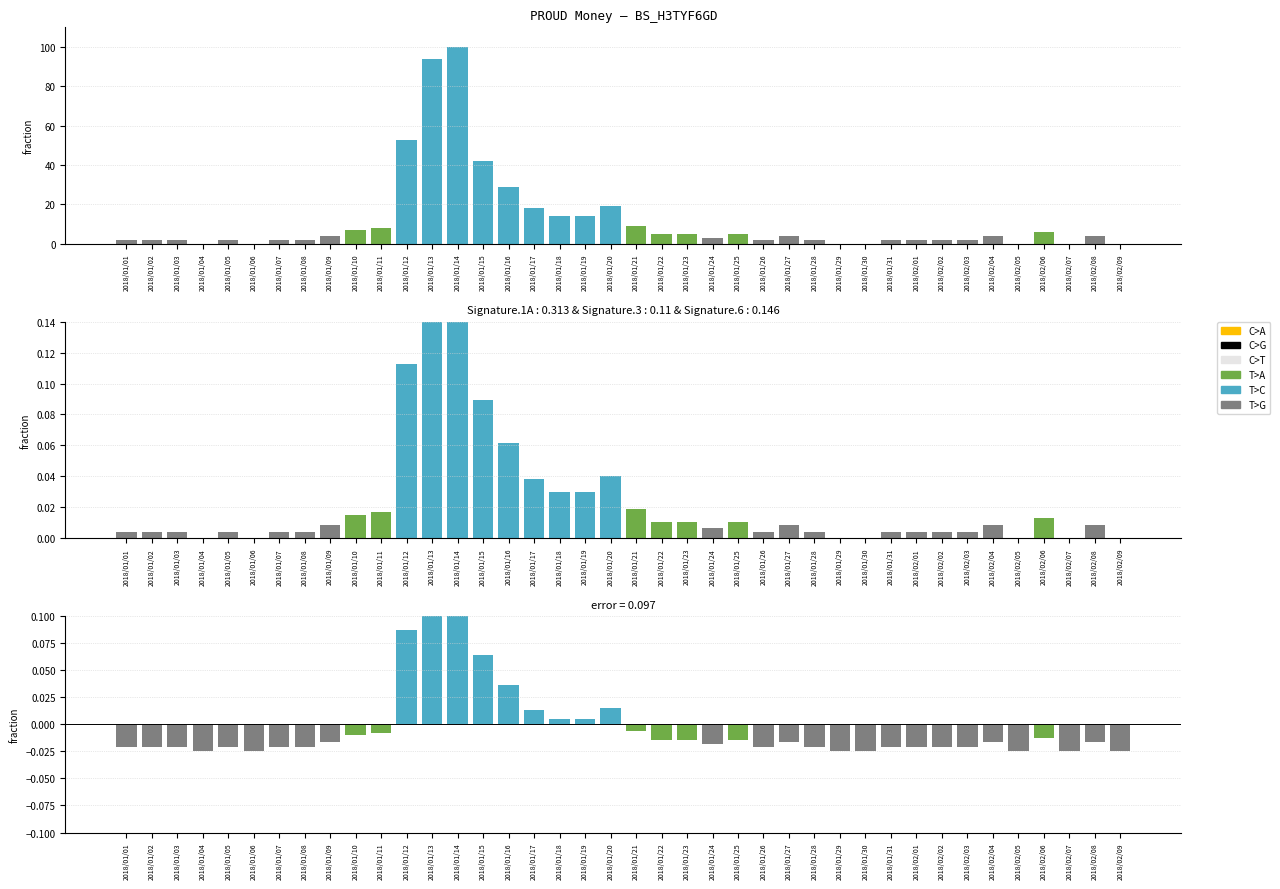

Which label corresponds to the largest value in the chart?

2018/01/14